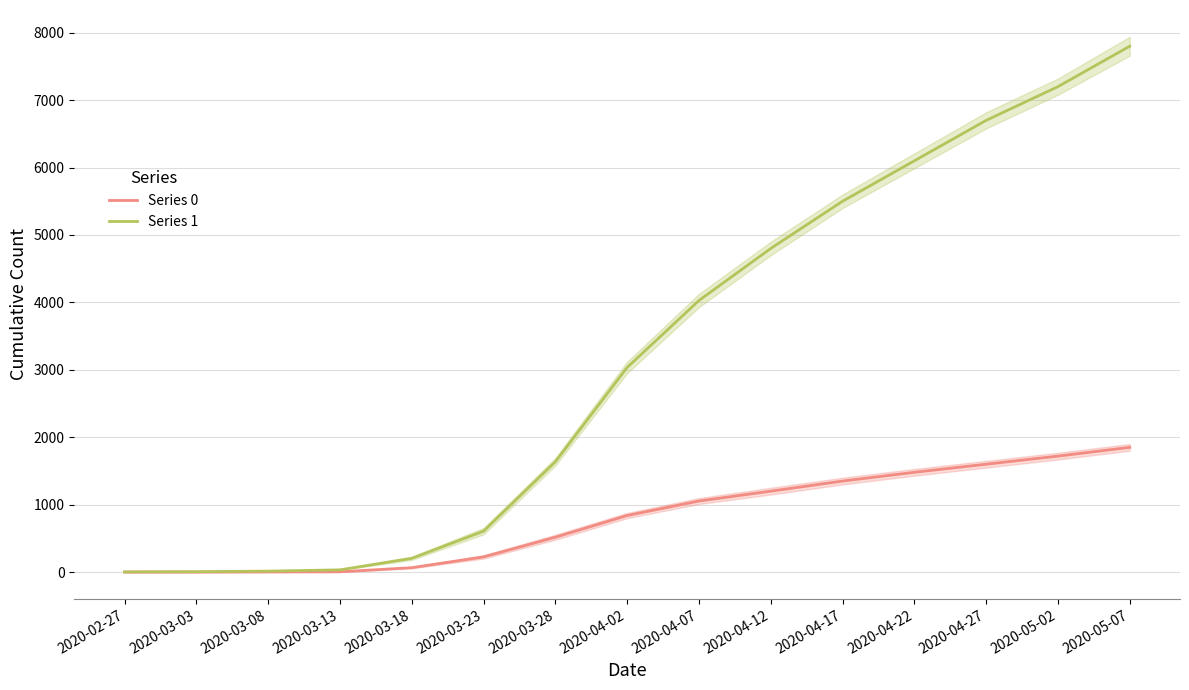

List the series in order of their peak value, highest first.

Series 1, Series 0